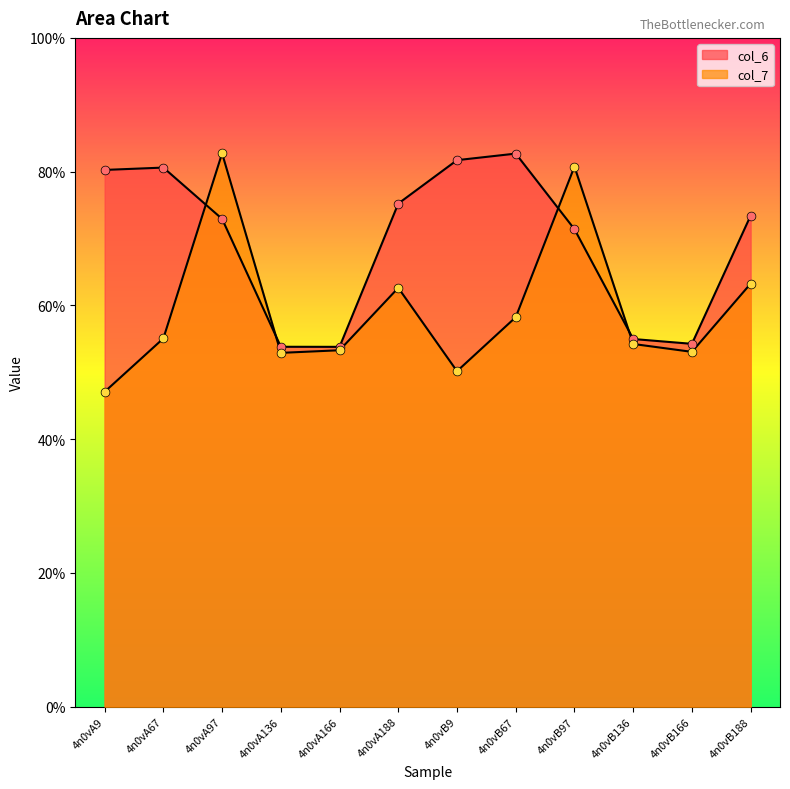

What is the total value across all series at 4n0vB136?

10.9